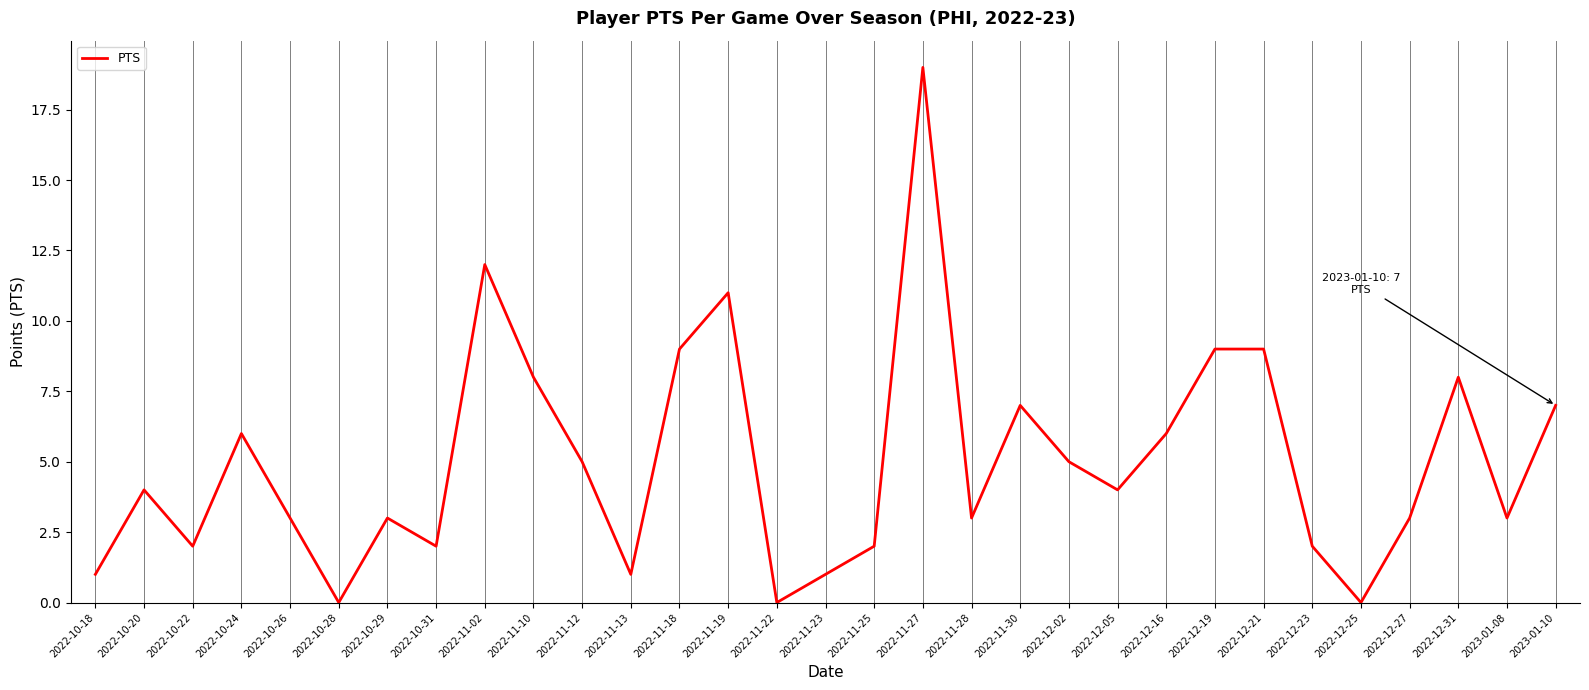

What is the sum of the values at 2022-11-28 and 2022-11-30?

10